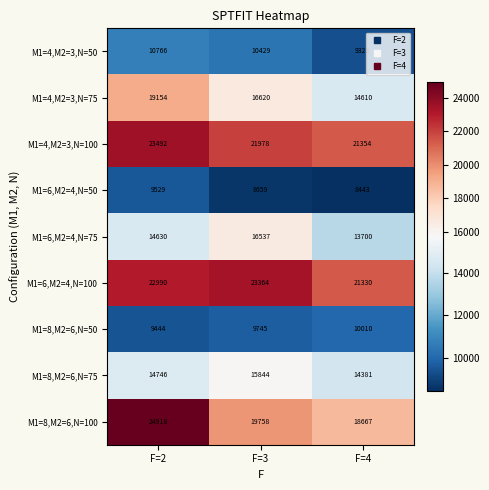

What is the smallest value displayed?

8443